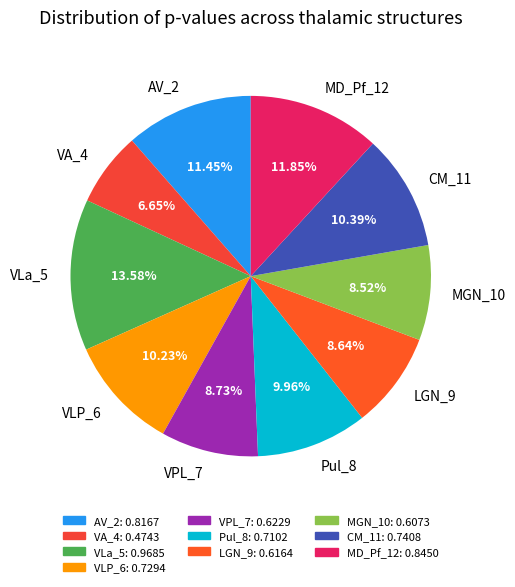

To the nearest percent, what is the combined percentage of AV_2 and Pul_8?

21%